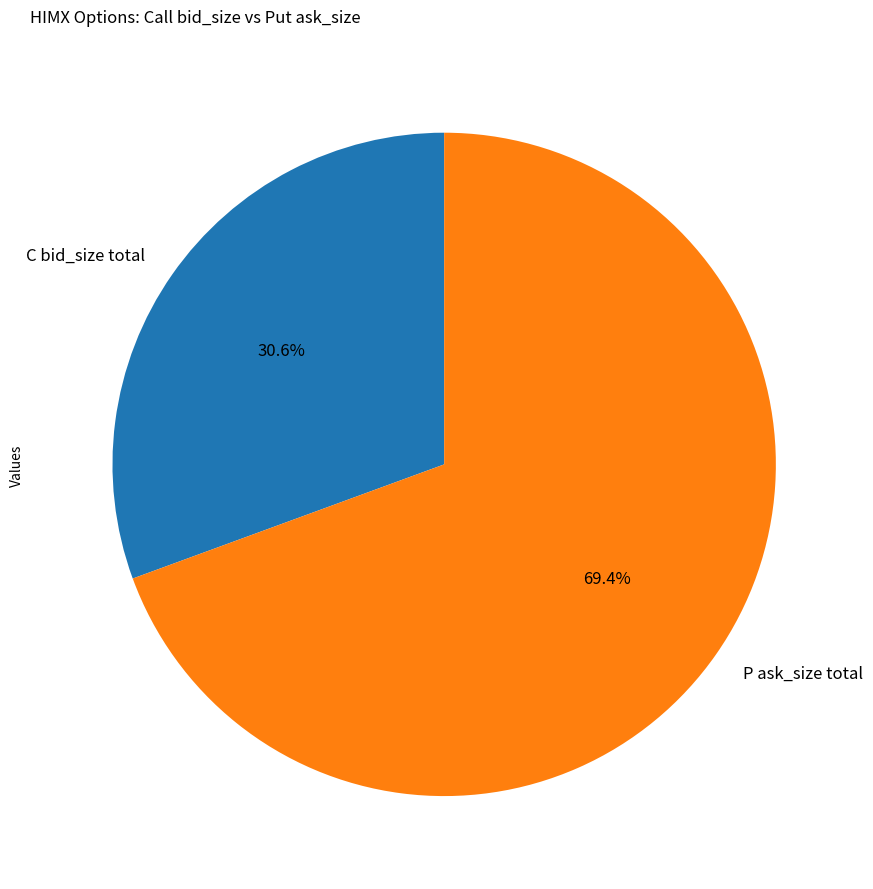

Which slice is the largest?

P ask_size total